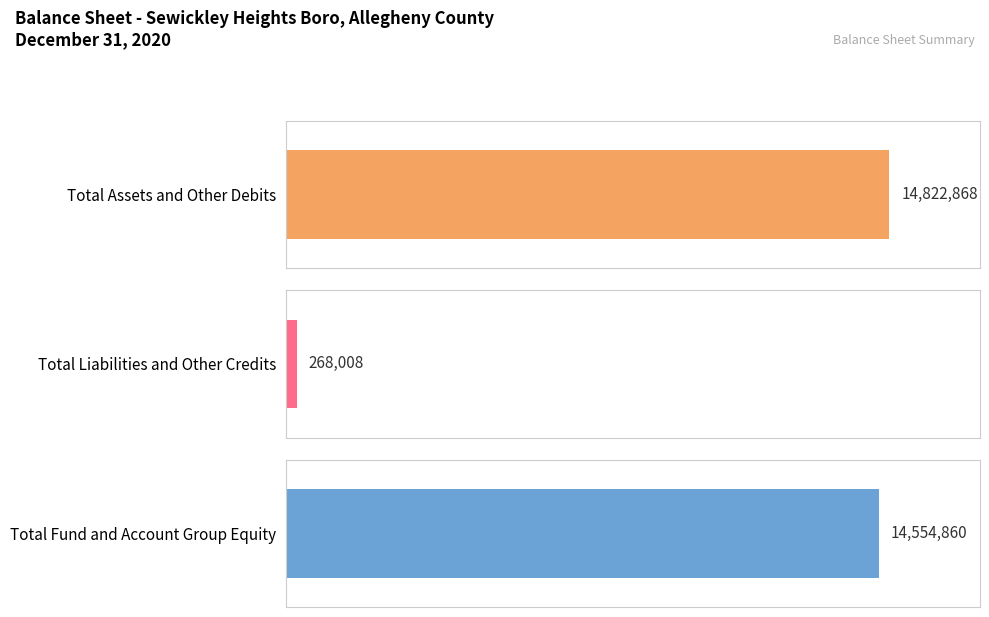

Is the value of Total Liabilities and Other Credits at General Fund greater than the value of Total Assets and Other Debits at Trust and Agency?

No